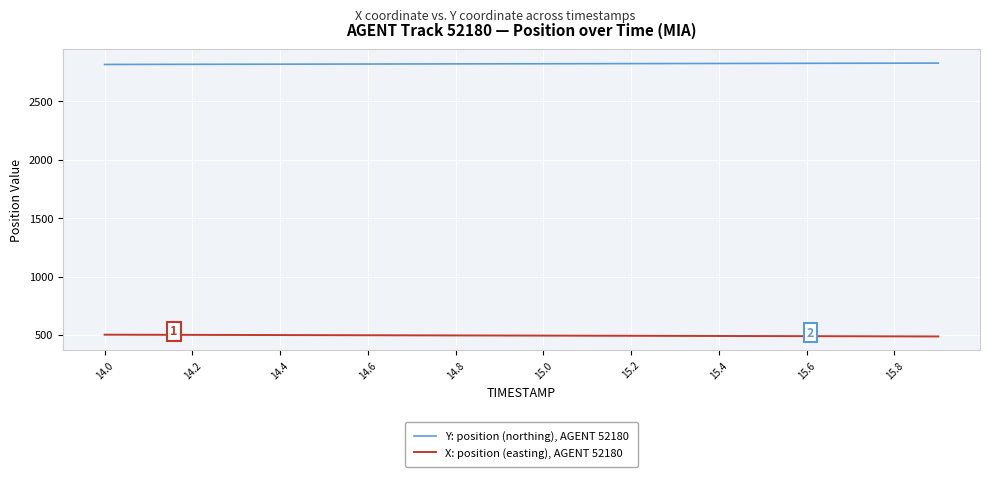

What is the minimum value shown in the chart?

487.3